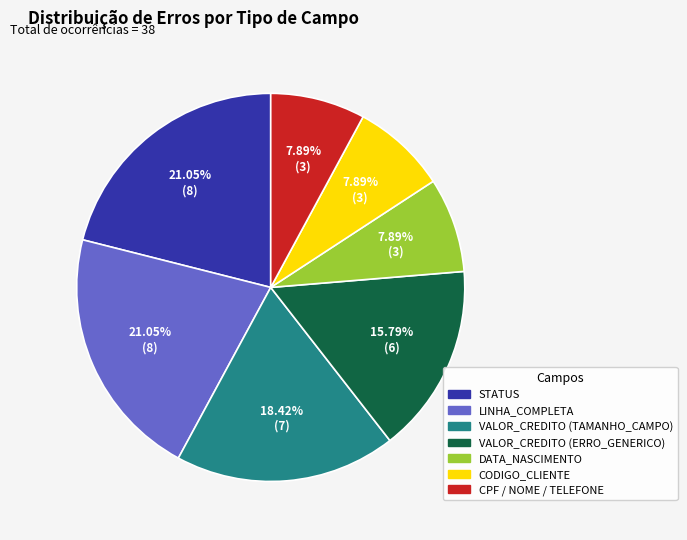

Between LINHA_COMPLETA and DATA_NASCIMENTO, which is larger?

LINHA_COMPLETA